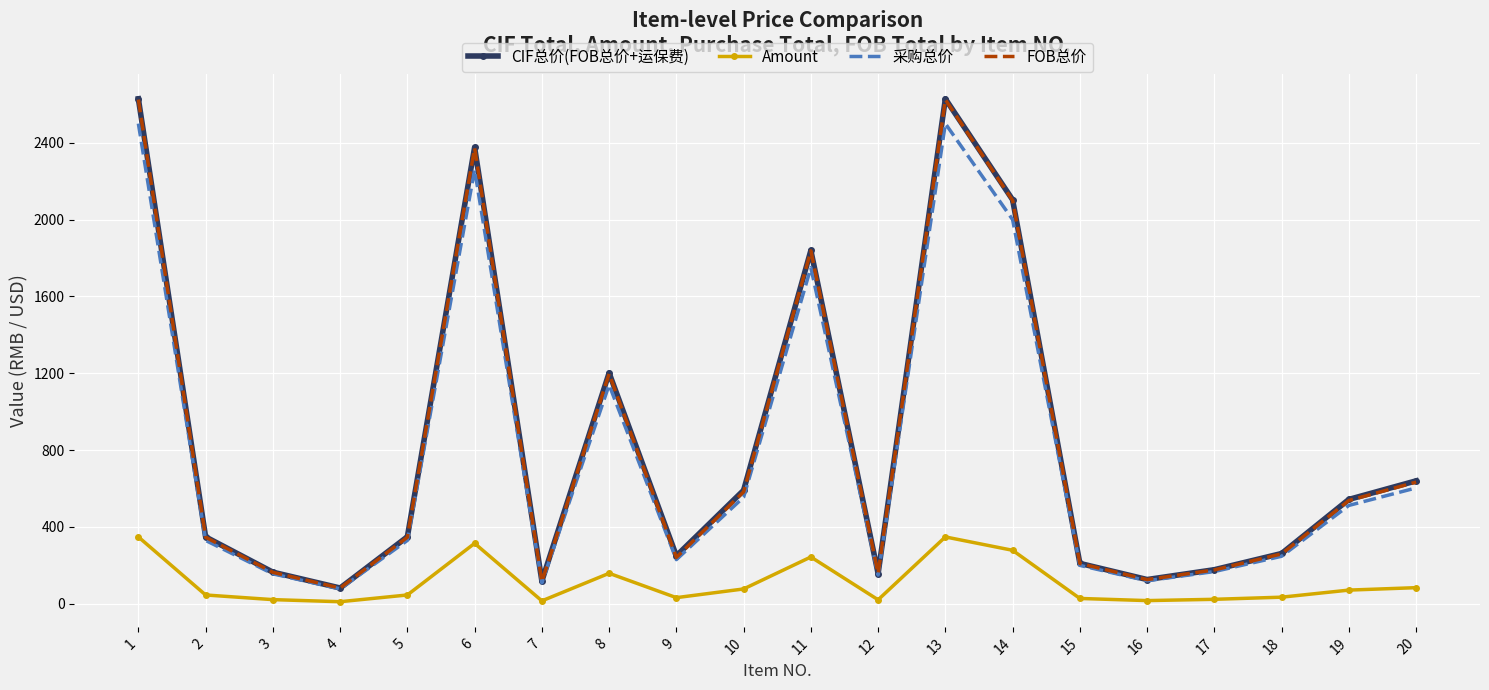

True or false: CIF总价(FOB总价+运保费) and FOB总价 intersect in this chart.

False